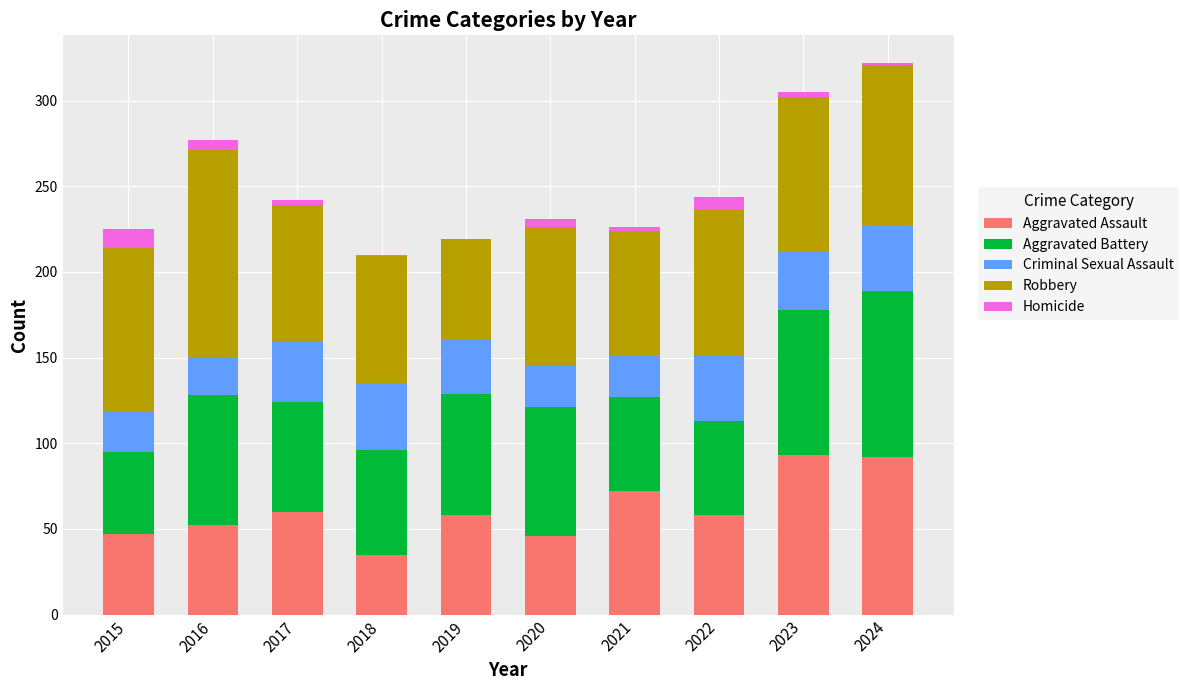

The value of Aggravated Assault at 2016 is 52. True or false?

True